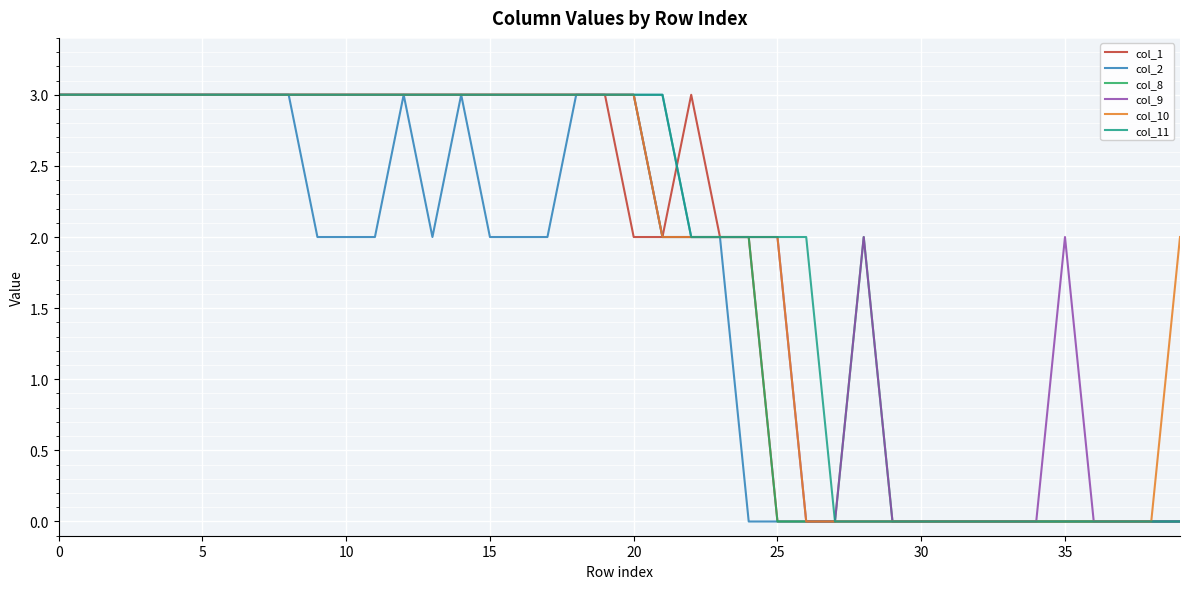

Where do col_2 and col_1 first cross each other?

21 and 22